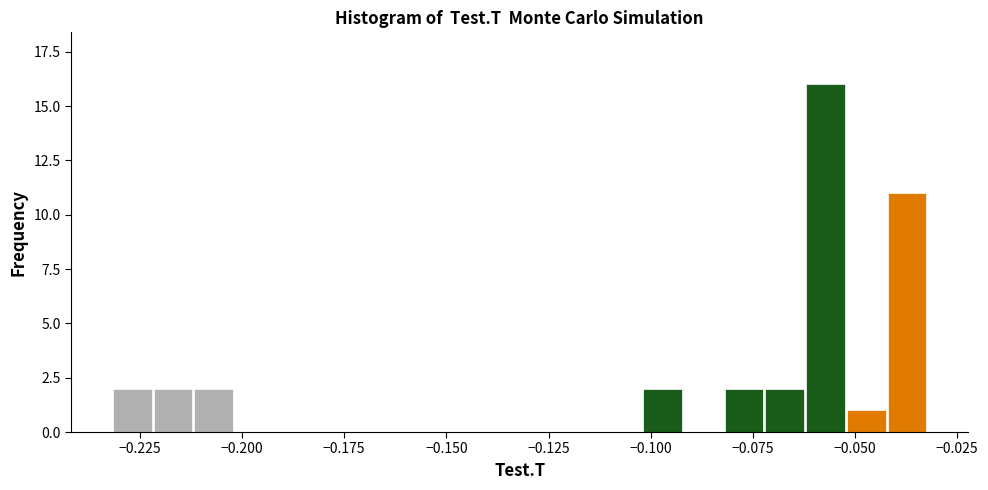

Read against the x-axis, roughly where is the centre of the tallest bar?

-0.055